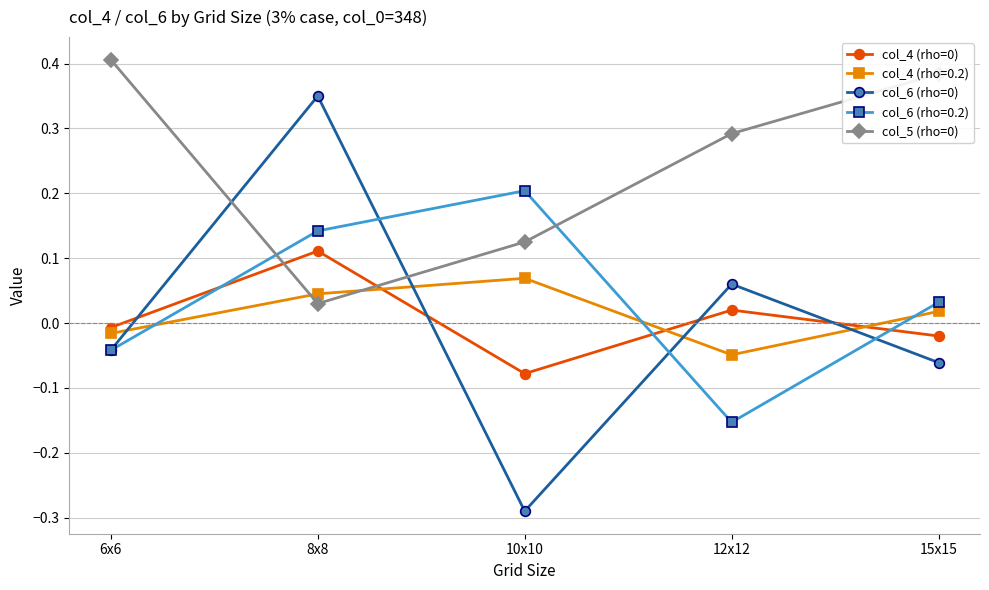

The col_6 (rho=0) series shows -0.0 at 6x6. True or false?

True